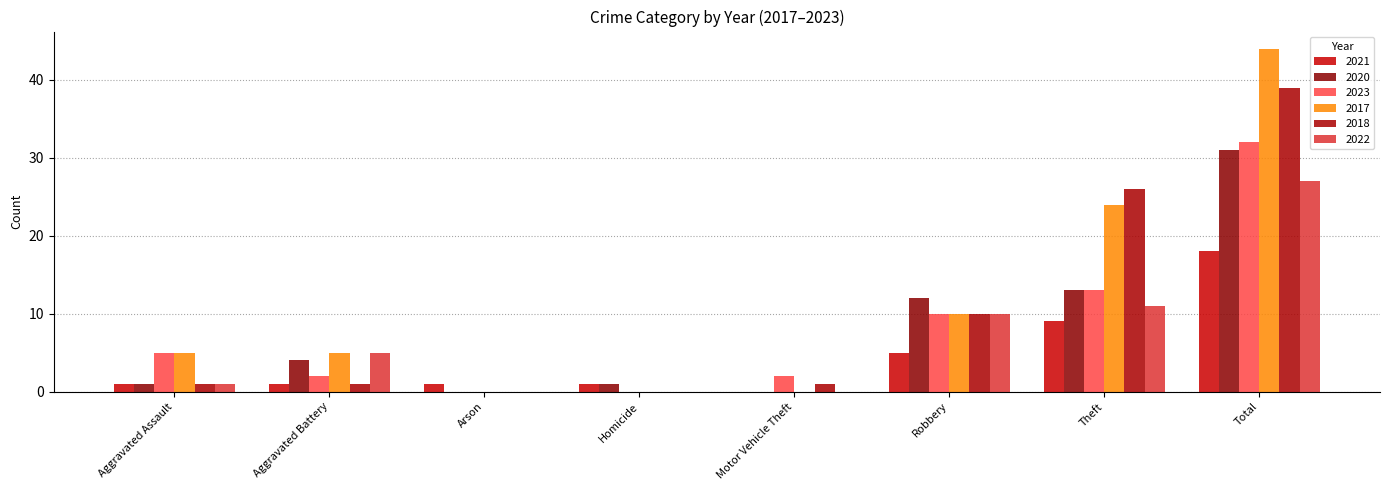

Are the bars grouped side by side (vs. stacked)?

Yes